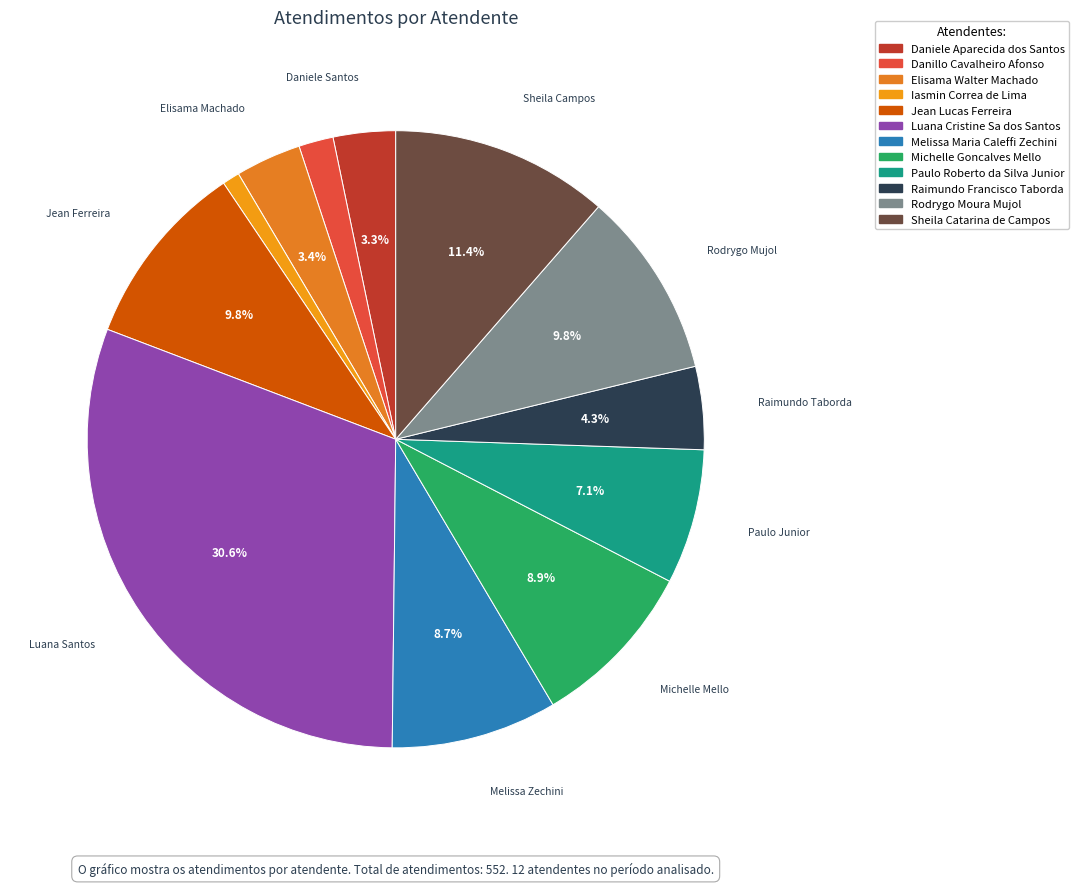

To the nearest percent, what percentage of the pie is Elisama Walter Machado?

3%